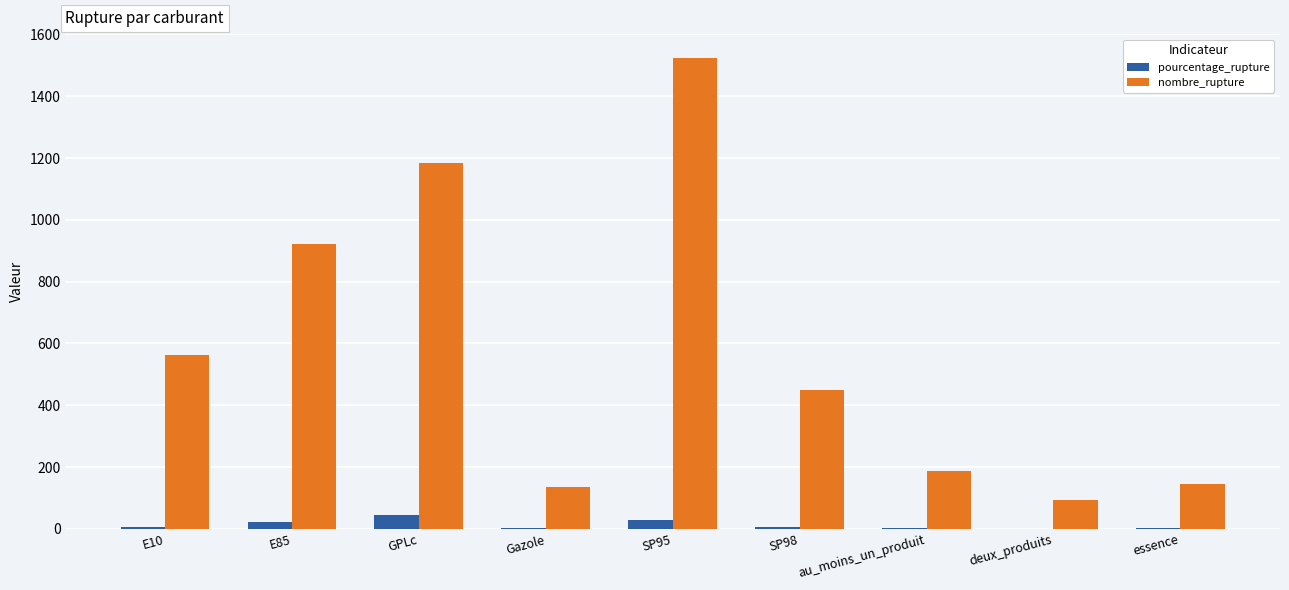

Between E85 and SP98, which series saw the biggest shift?

nombre_rupture